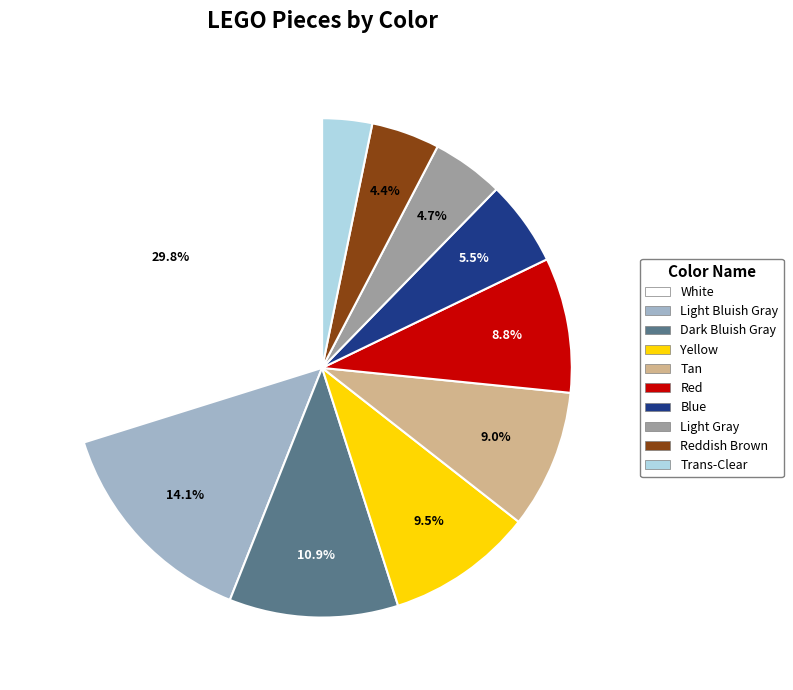

Does any single category account for the majority?

No